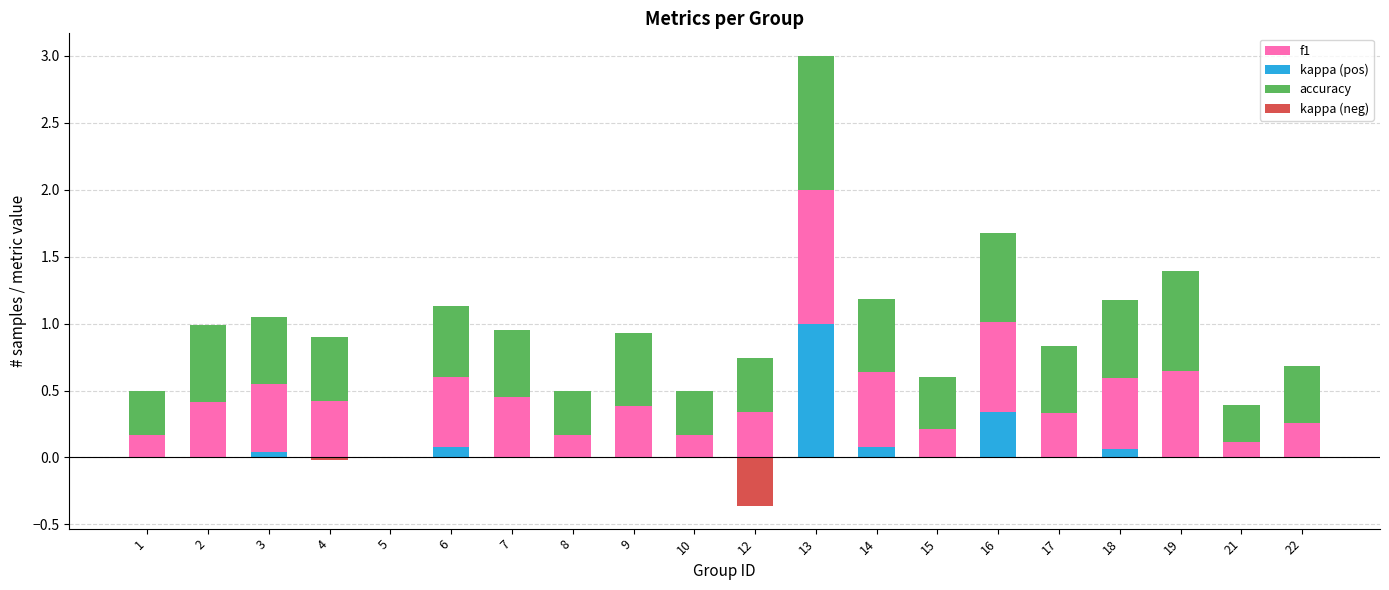

List the series in order of their overall mean, lowest first.

kappa (neg), kappa (pos), f1, accuracy